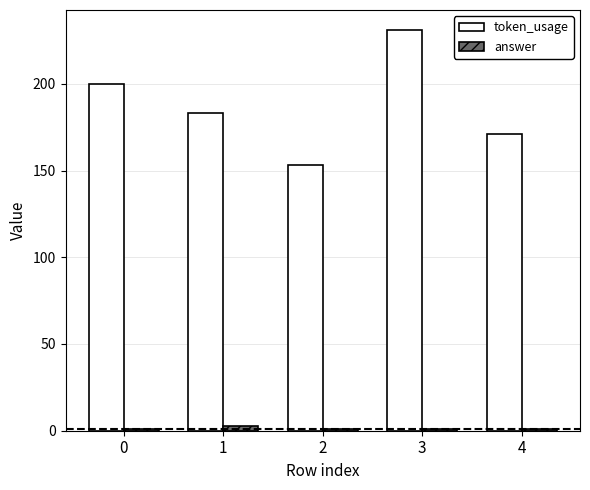

Which category has the highest value across all series?

3